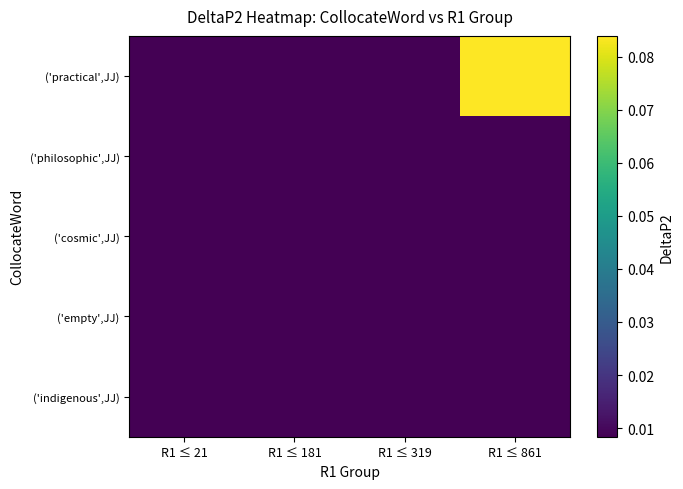

What is the total value across all series at R1 ≤ 861?

0.1